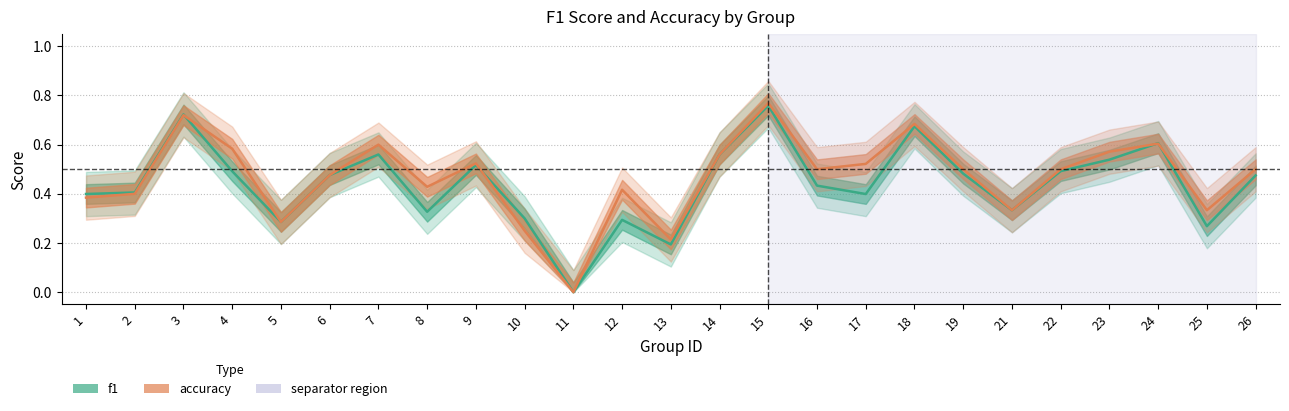

Which series has the widest spread of values?

accuracy